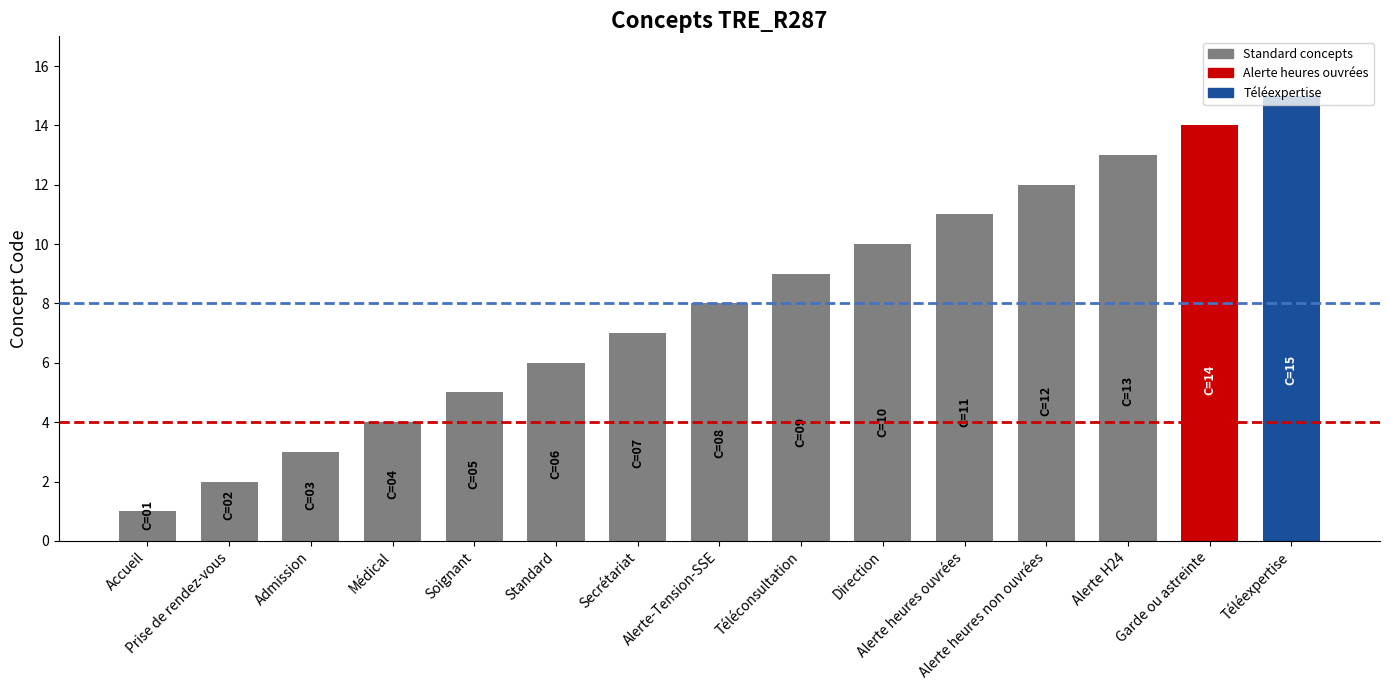

What is the label of the 8th bar from the right?

Alerte-Tension-SSE